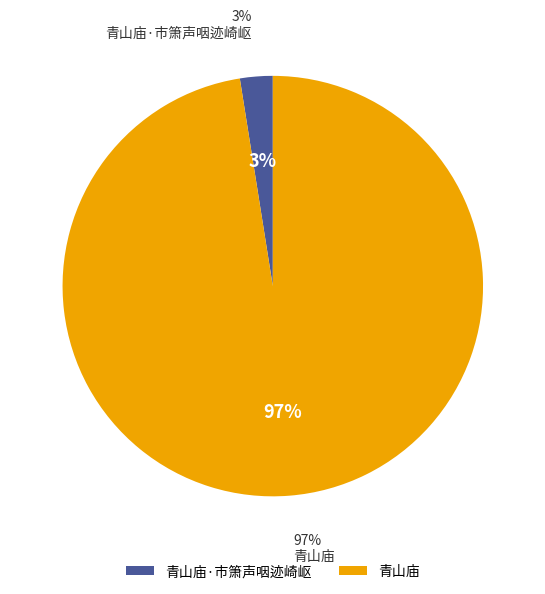

How many segments does this pie chart have?

2